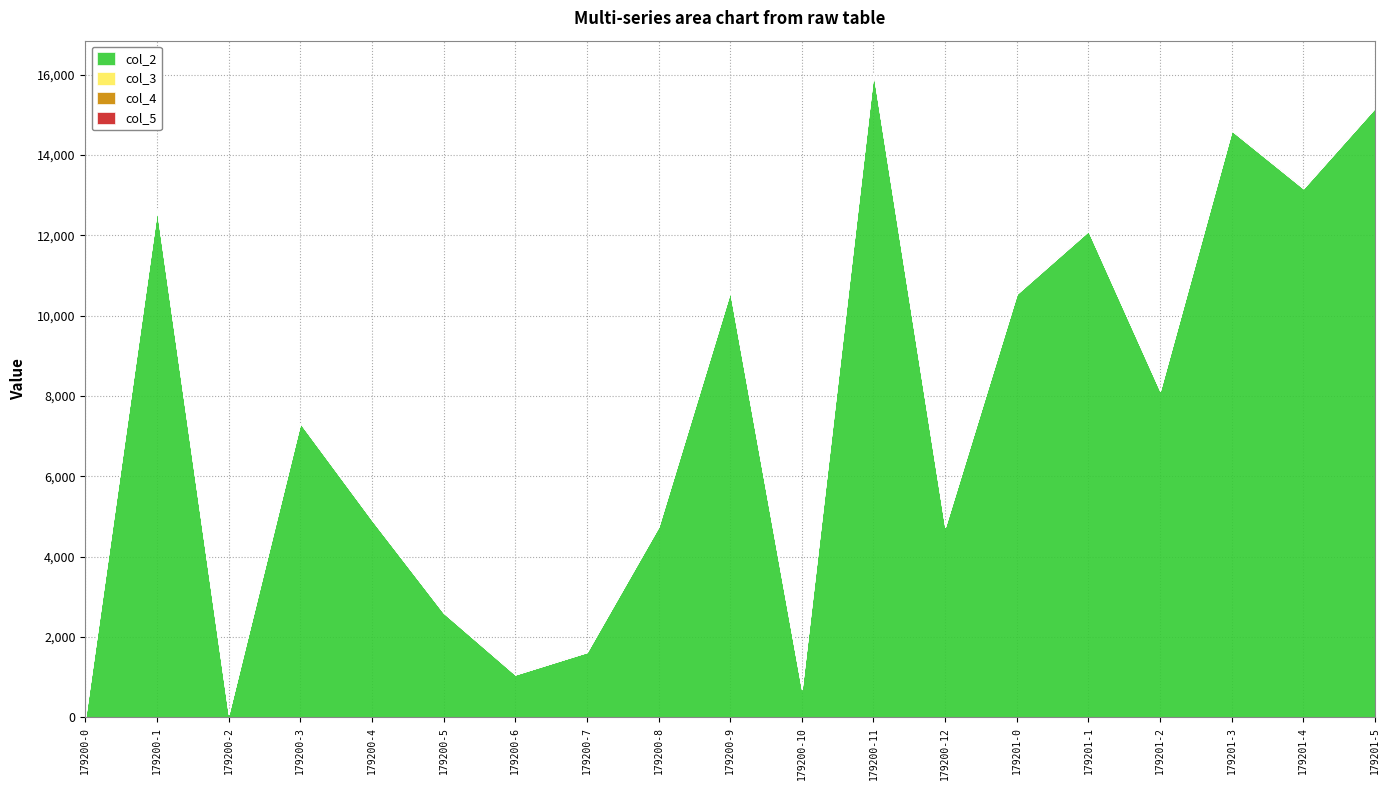

Where is col_3 nearest to the value 0?

179200-0